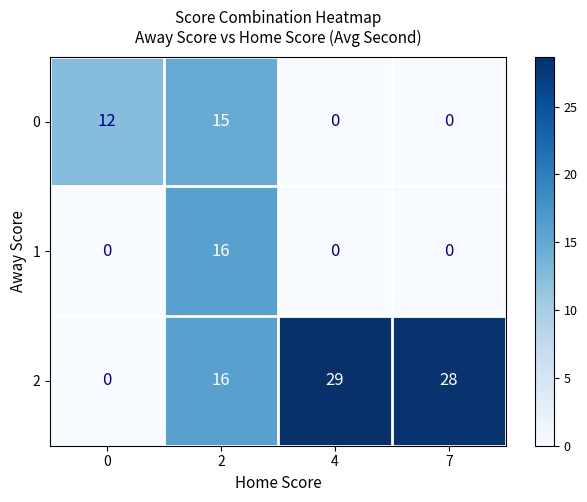

Which series changed the most between 0 and 4?

2